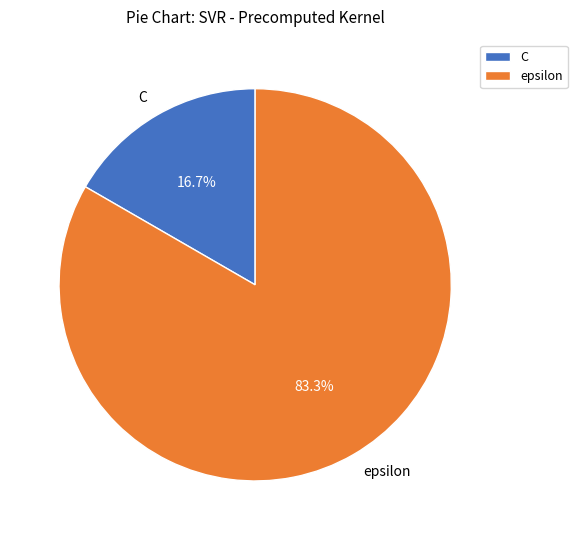

To the nearest percent, what is the difference between the epsilon and C slice percentages?

67%